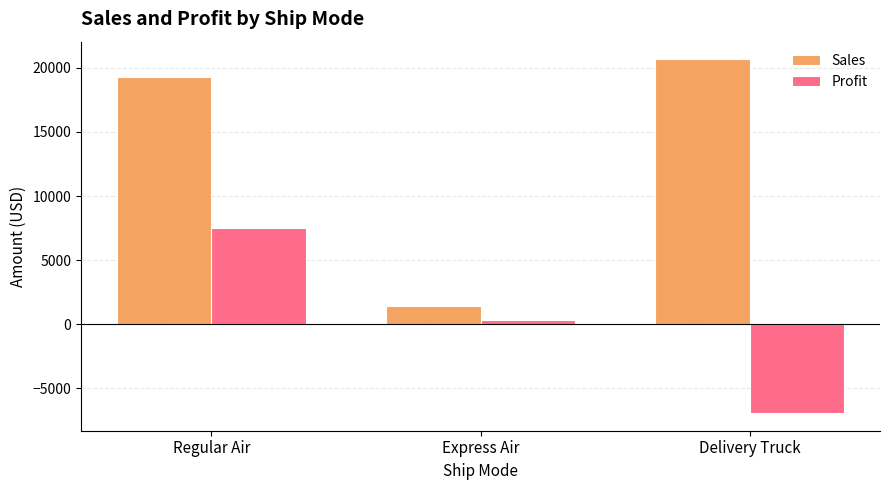

Does the chart contain any negative values?

Yes